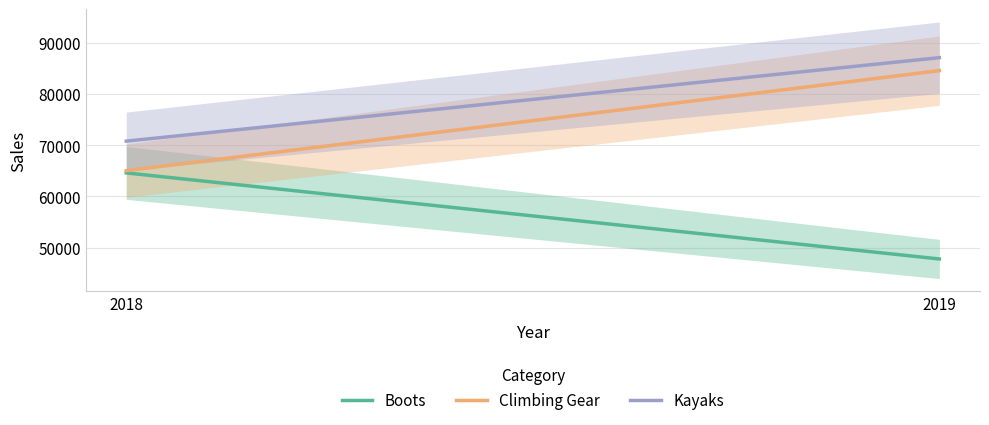

How many data points does each series have?

2